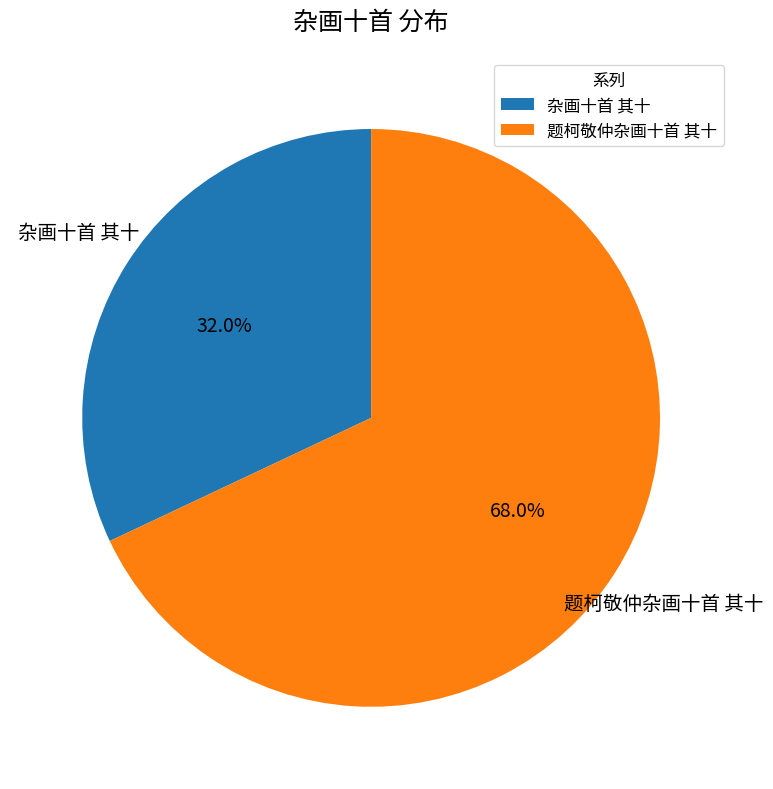

Rank the categories by value from highest to lowest.

题柯敬仲杂画十首 其十, 杂画十首 其十